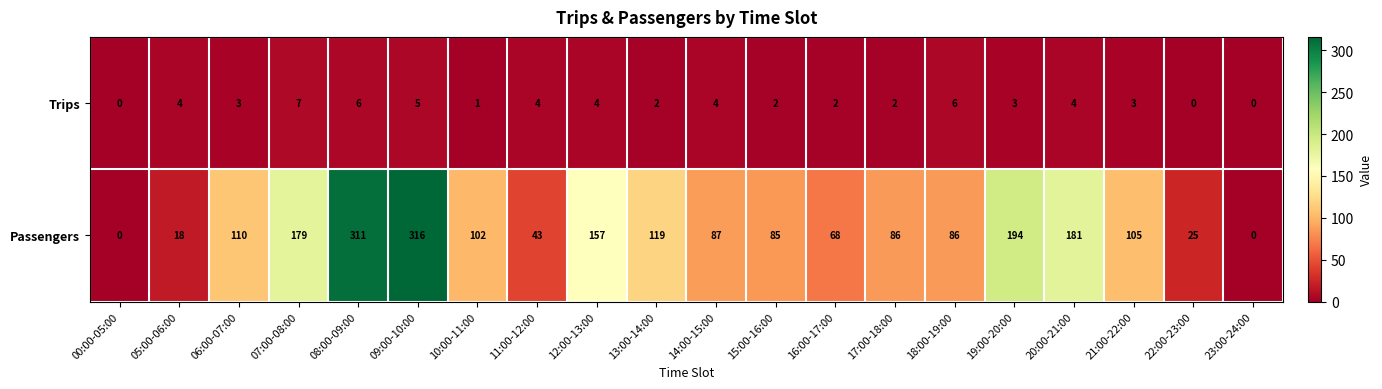

Which category has the highest value across all series?

09:00-10:00